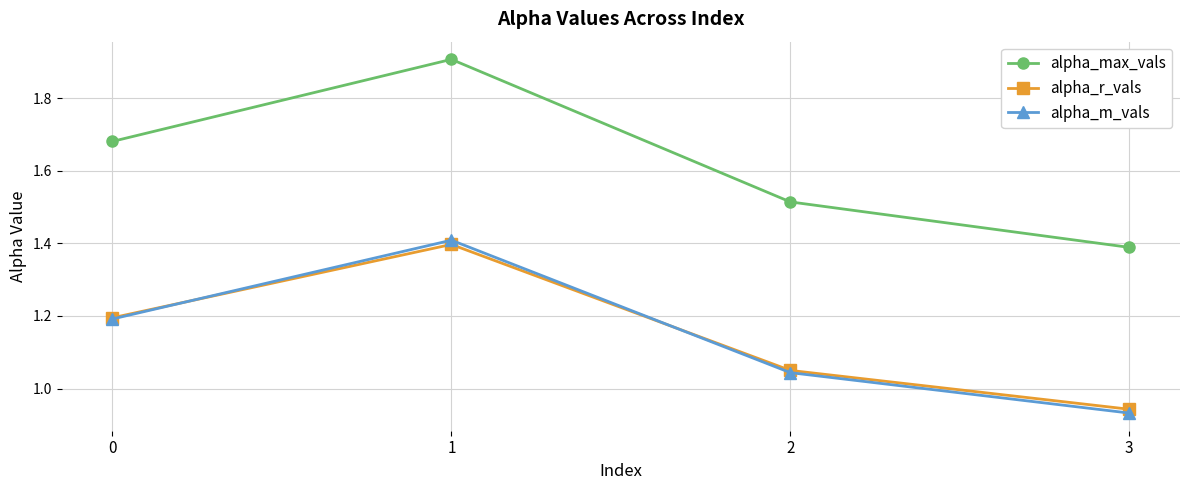

In alpha_m_vals, how many points are higher than both neighbors (excluding endpoints)?

1